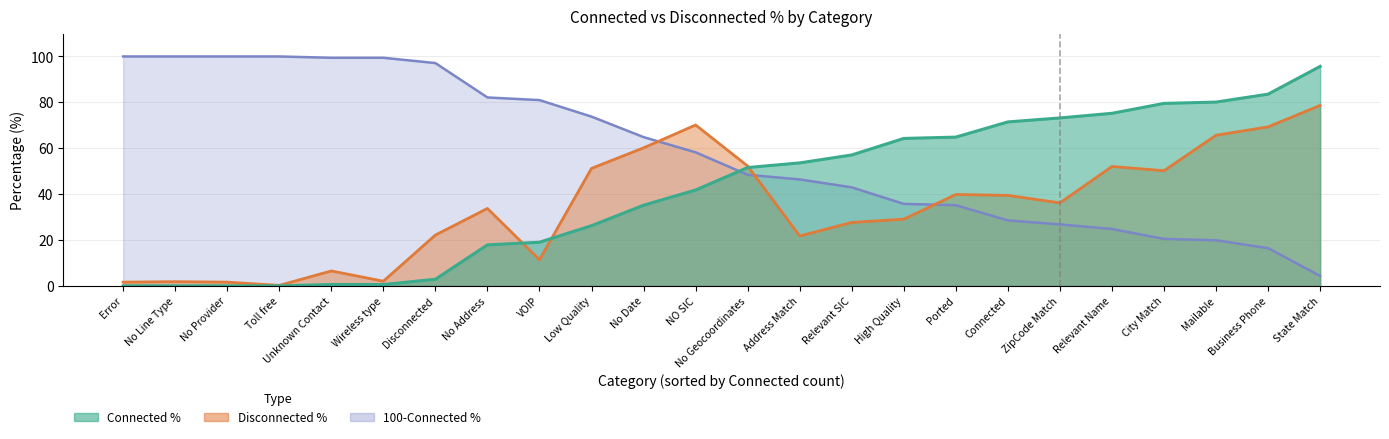

Between Unknown Contact and Relevant Name, which is larger?

Unknown Contact